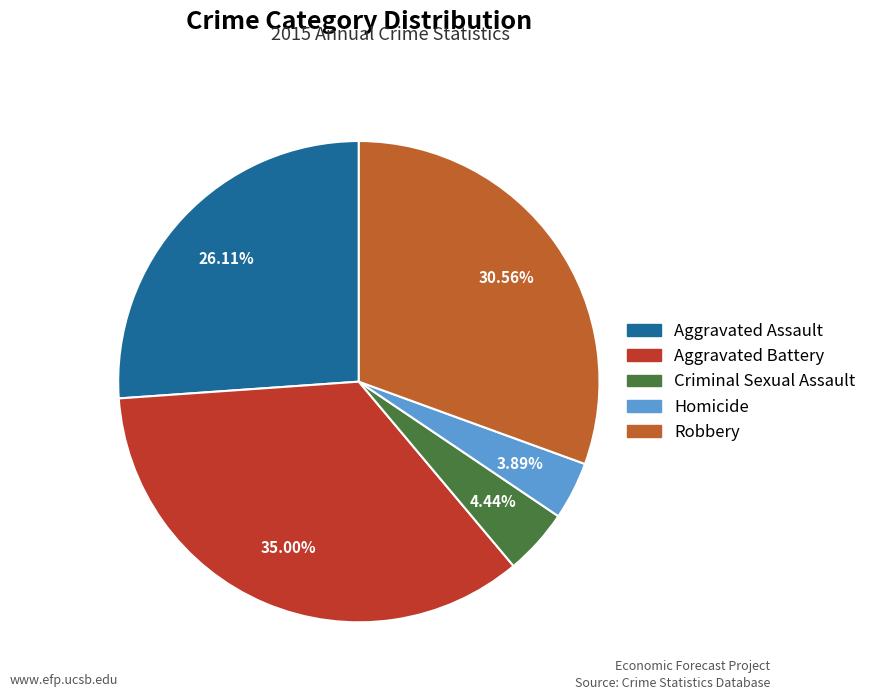

How many slices are in this pie chart?

5